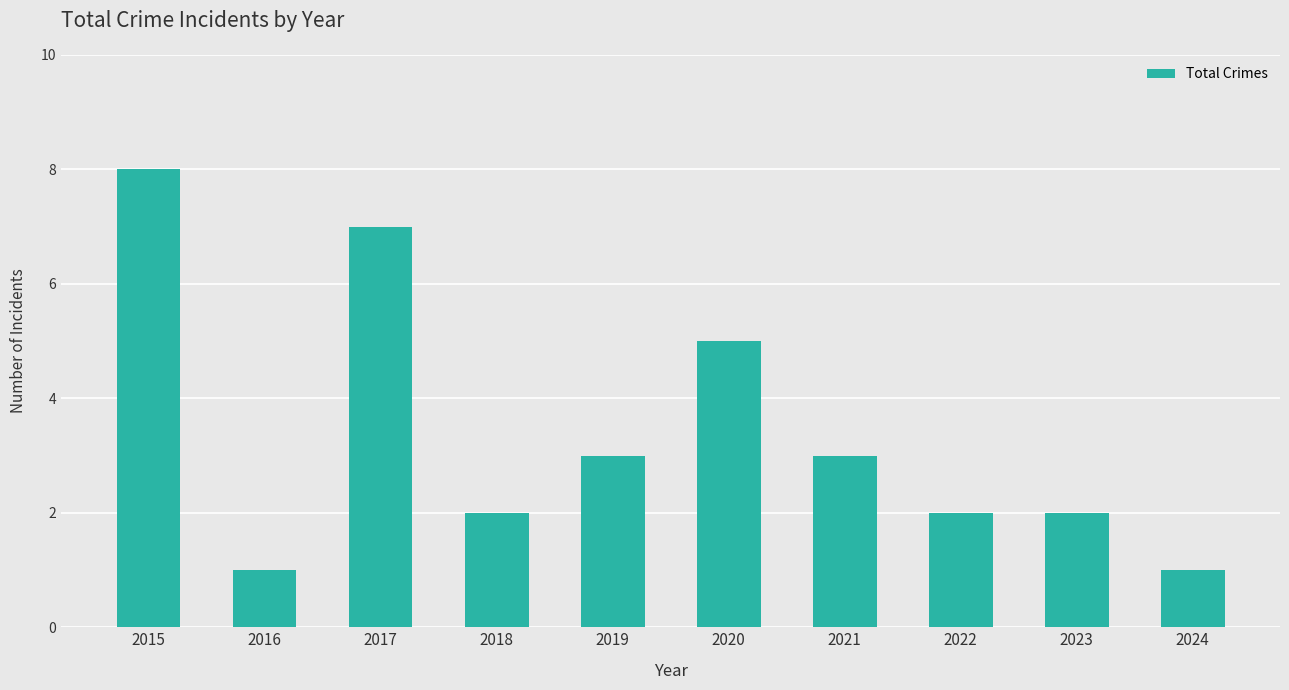

The chart shows a value of 7 at 2020. True or false?

False